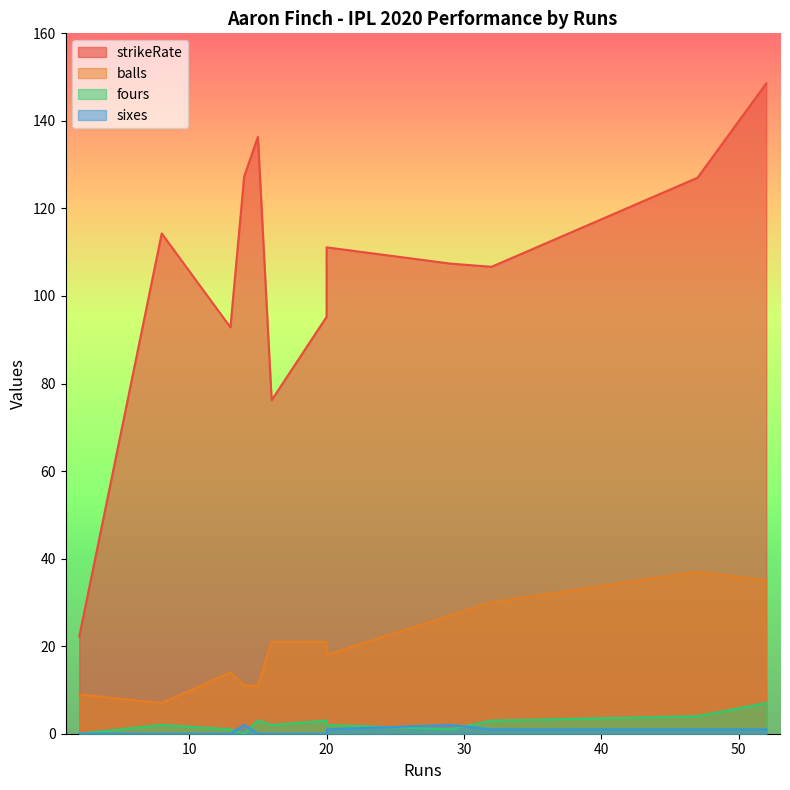

Reading right to left, list all the values displayed in this chart.

strikeRate: 20=111.1	15=136.4	14=127.3	32=106.7	29=107.4	20=95.2	47=127.0	2=22.2	13=92.8	8=114.3	16=76.2	52=148.6
balls: 20=18.0	15=11.0	14=11.0	32=30.0	29=27.0	20=21.0	47=37.0	2=9.0	13=14.0	8=7.0	16=21.0	52=35.0
fours: 20=2.0	15=3.0	14=0.0	32=3.0	29=1.0	20=3.0	47=4.0	2=0.0	13=1.0	8=2.0	16=2.0	52=7.0
sixes: 20=1.0	15=0.0	14=2.0	32=1.0	29=2.0	20=0.0	47=1.0	2=0.0	13=0.0	8=0.0	16=0.0	52=1.0